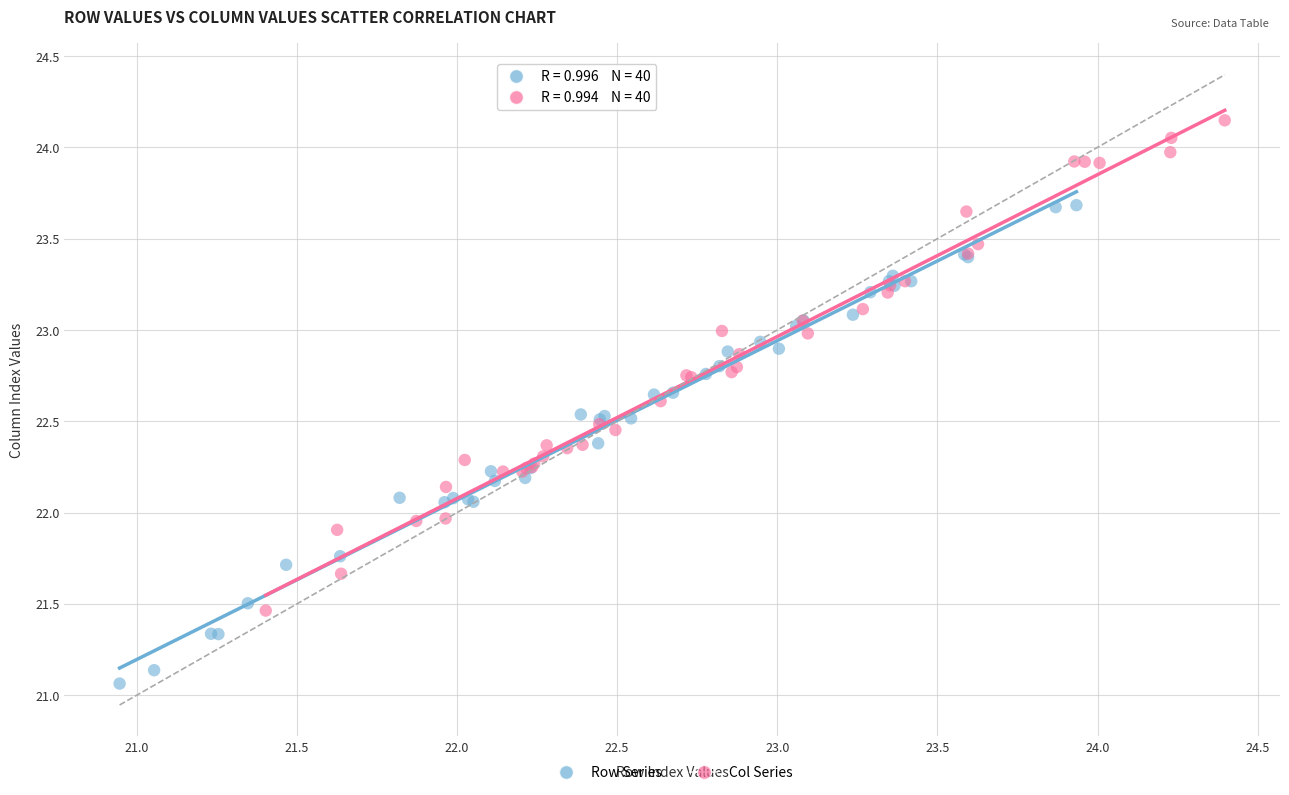

Which series reaches the maximum Y coordinate?

Col Series